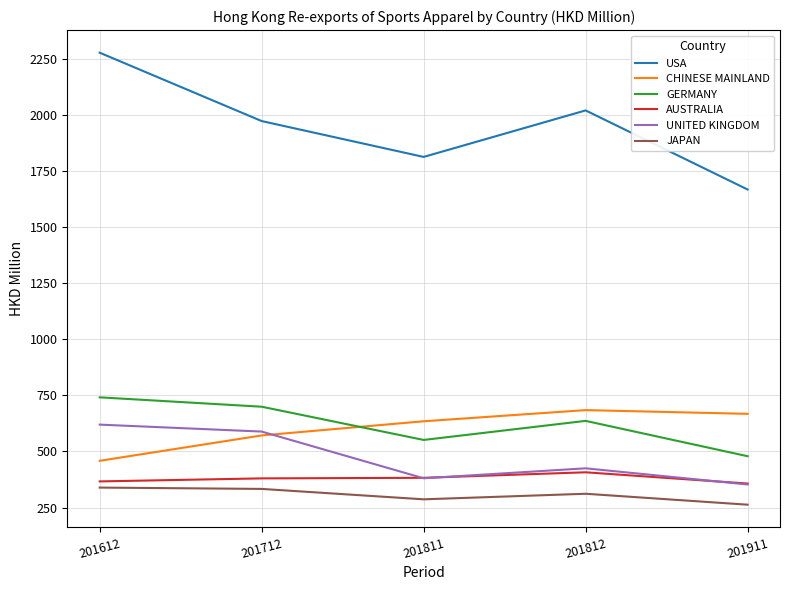

At which category does USA reach its first local valley?

201811